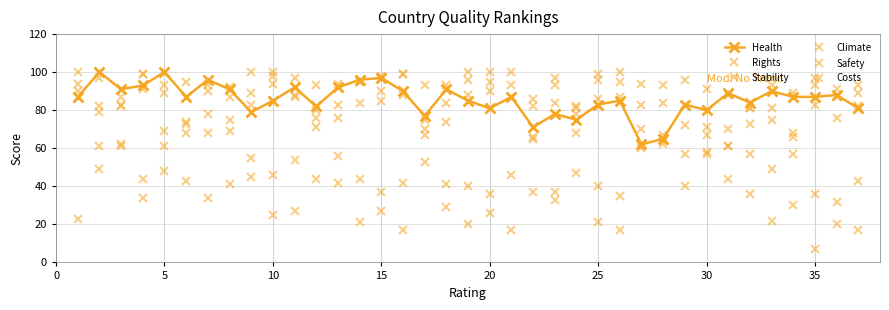

Count the number of categories in the chart.

37